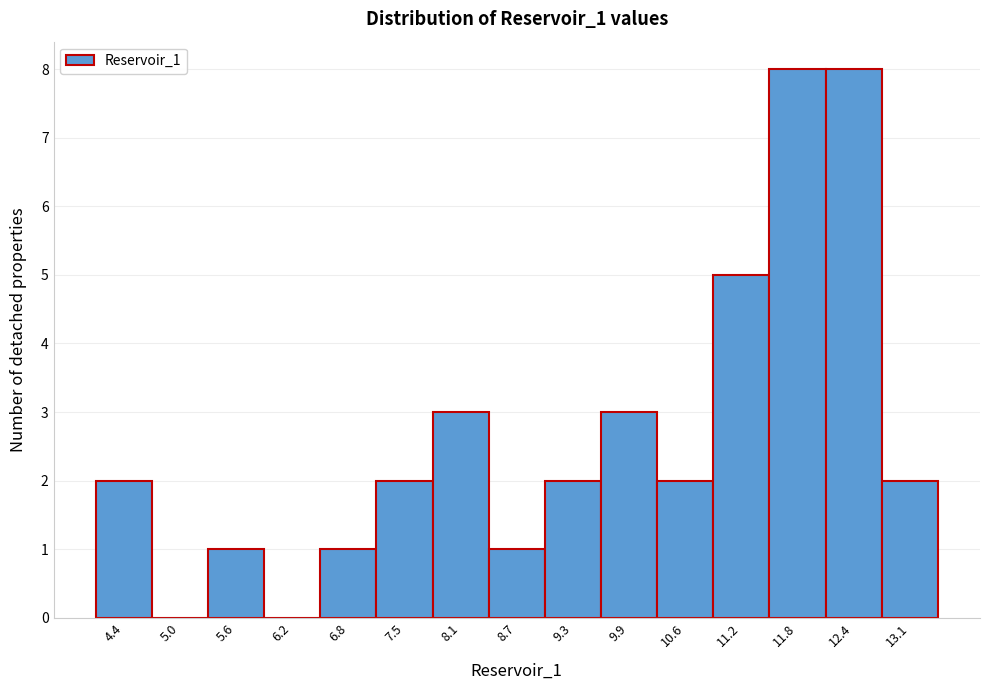

Reading left to right, list every bar in this chart as the range it spans on the x-axis followed by its height. Neither the bar edges nor the heights are printed on the chart, so give them approximately, as read against the axes.

4.0 to 4.7: 2
4.7 to 5.3: 0
5.3 to 5.9: 1
5.9 to 6.5: 0
6.5 to 7.2: 1
7.2 to 7.8: 2
7.8 to 8.4: 3
8.4 to 9.0: 1
9.0 to 9.6: 2
9.6 to 10.3: 3
10.3 to 10.9: 2
10.9 to 11.5: 5
11.5 to 12.1: 8
12.1 to 12.7: 8
12.7 to 13.4: 2